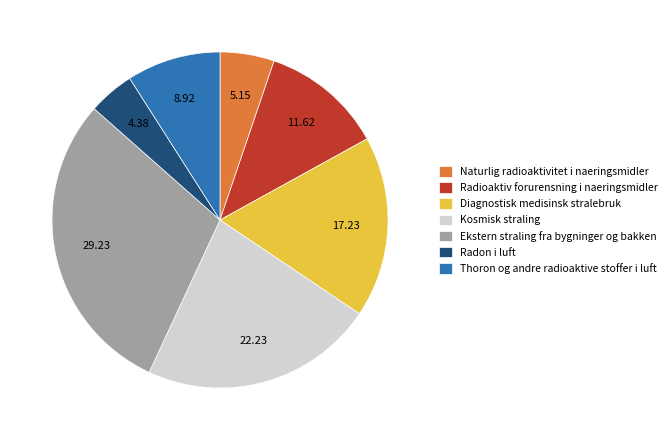

What is the largest slice in the pie chart?

Ekstern straling fra bygninger og bakken